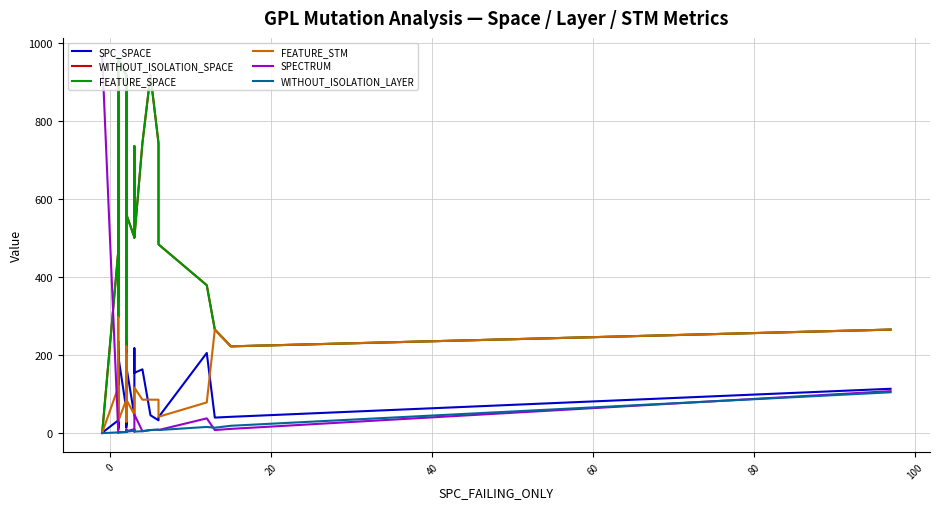

Which series has the largest total across all categories?

WITHOUT_ISOLATION_SPACE